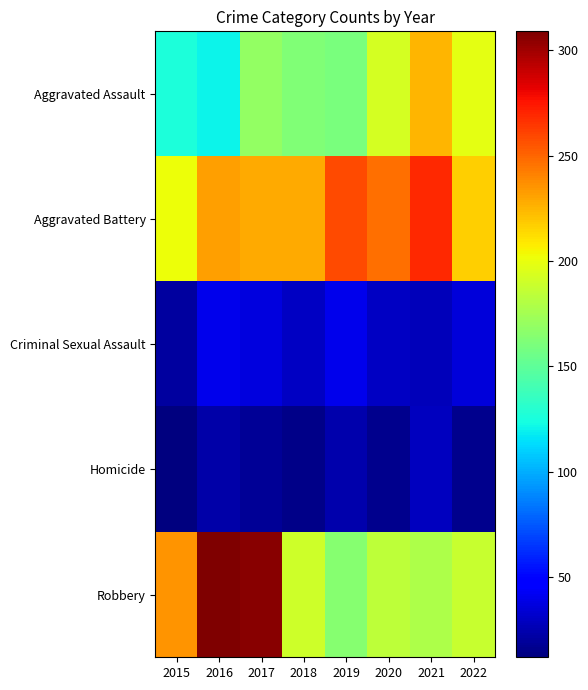

What is the minimum value shown in the chart?

12